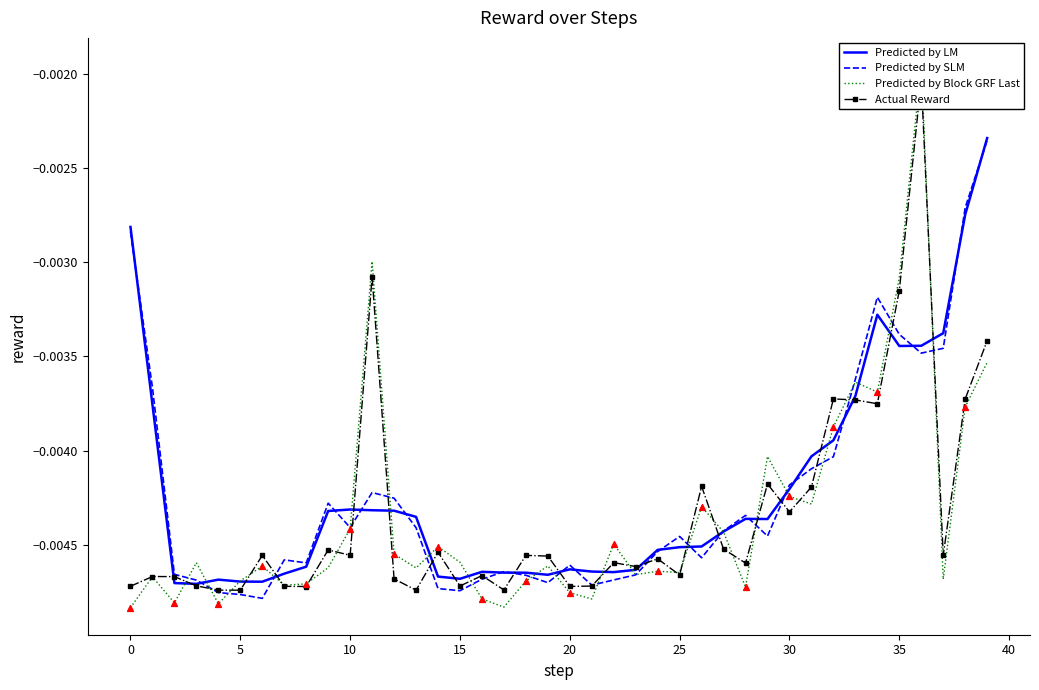

Is the value of Predicted by Block GRF Last at 16 greater than the value of Predicted by SLM at 28?

No